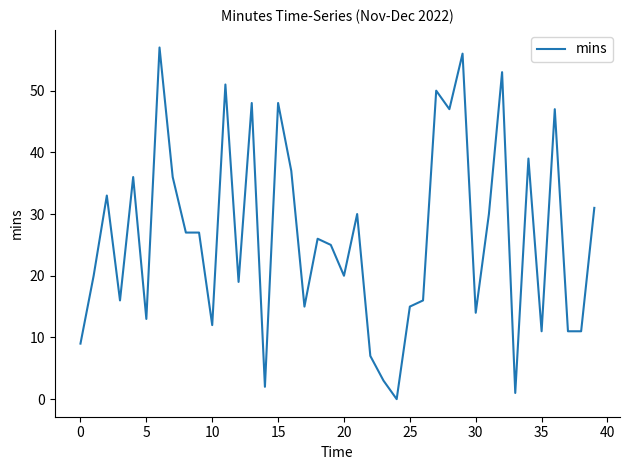

What is the label of the 27th point from the left?

26